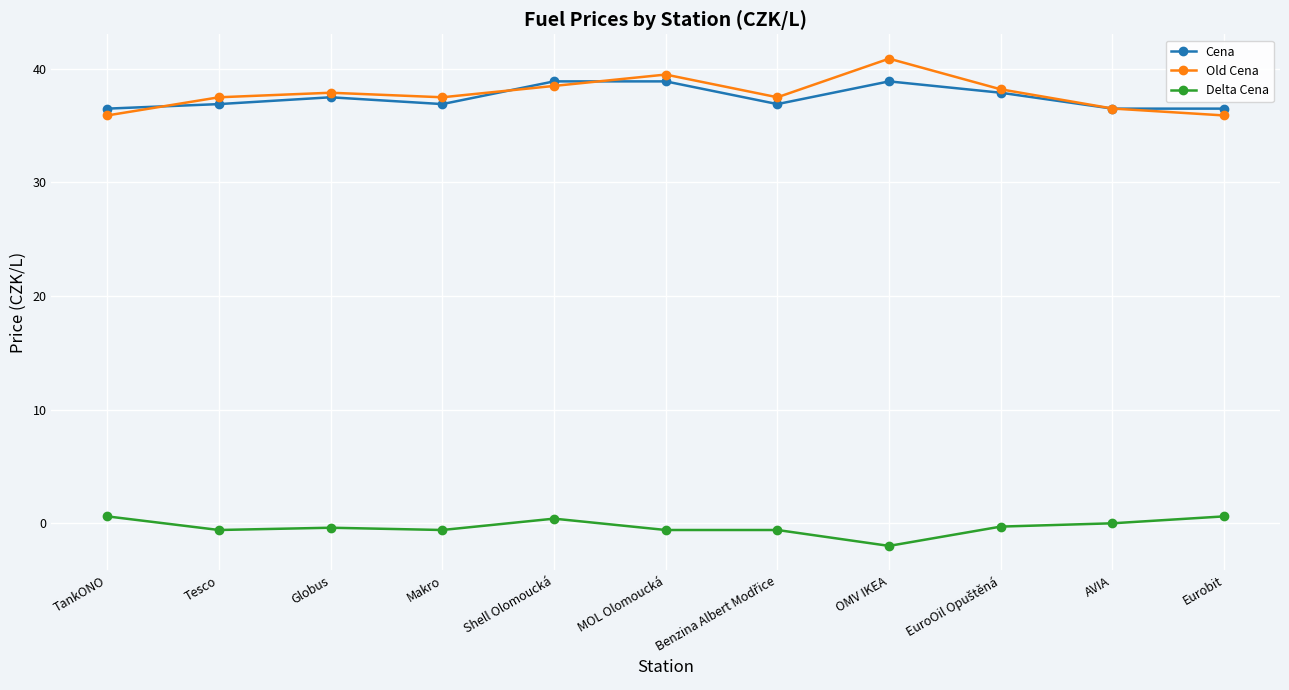

What is the difference between the maximum and minimum values in the Old Cena series?

5.0